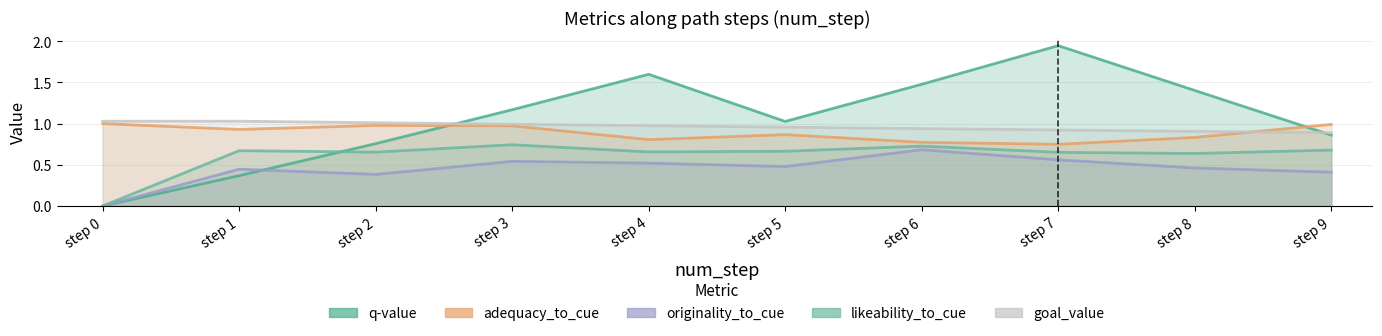

Reading left to right, extract all data points from this chart.

q-value: 0.0	0.4	0.8	1.2	1.6	1.0	1.5	1.9	1.4	0.9
adequacy_to_cue: 1.0	0.9	1.0	1.0	0.8	0.9	0.8	0.7	0.8	1.0
originality_to_cue: 0.0	0.4	0.4	0.5	0.5	0.5	0.7	0.6	0.5	0.4
likeability_to_cue: 0.0	0.7	0.7	0.7	0.7	0.7	0.7	0.7	0.6	0.7
goal_value: 1.0	1.0	1.0	1.0	1.0	1.0	0.9	0.9	0.9	0.9